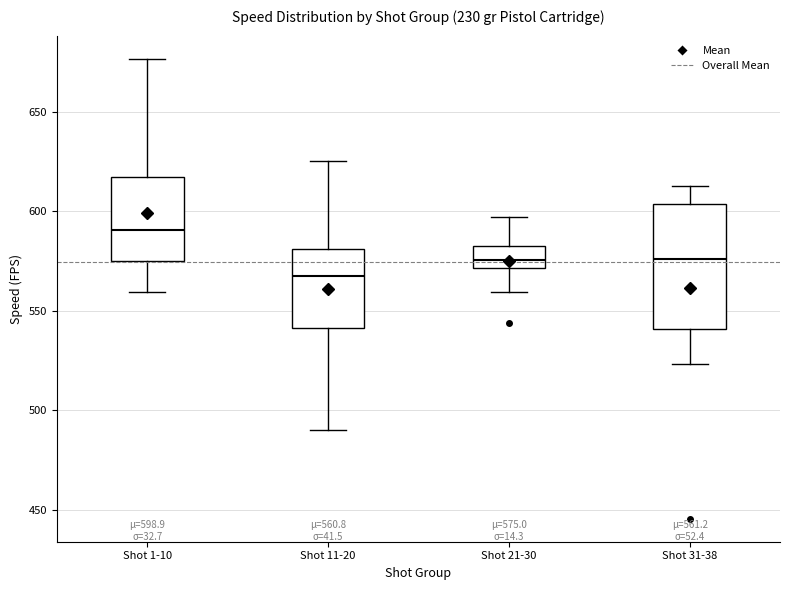

Comparing the boxes themselves (not the whiskers), which one is the tallest?

Shot 31-38